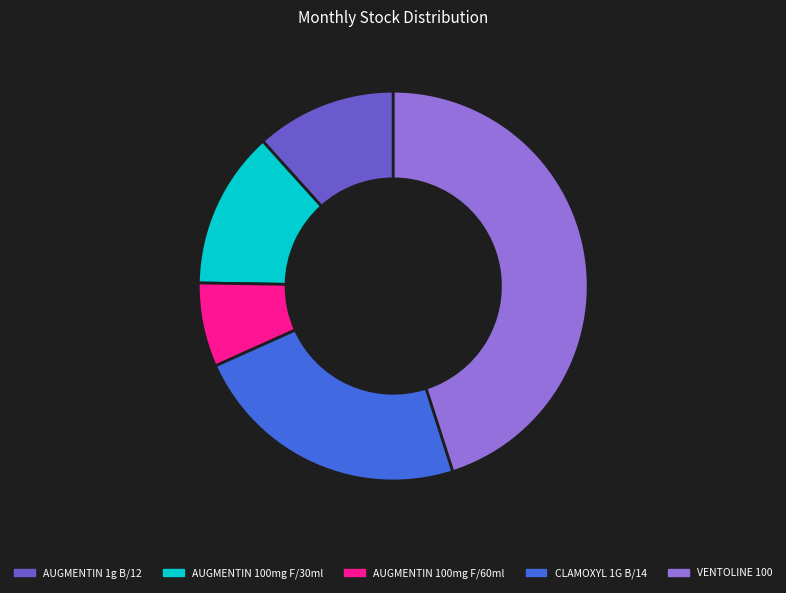

What is the ratio of the value at AUGMENTIN 100mg F/60ml to the value at AUGMENTIN 100mg F/30ml?

0.5